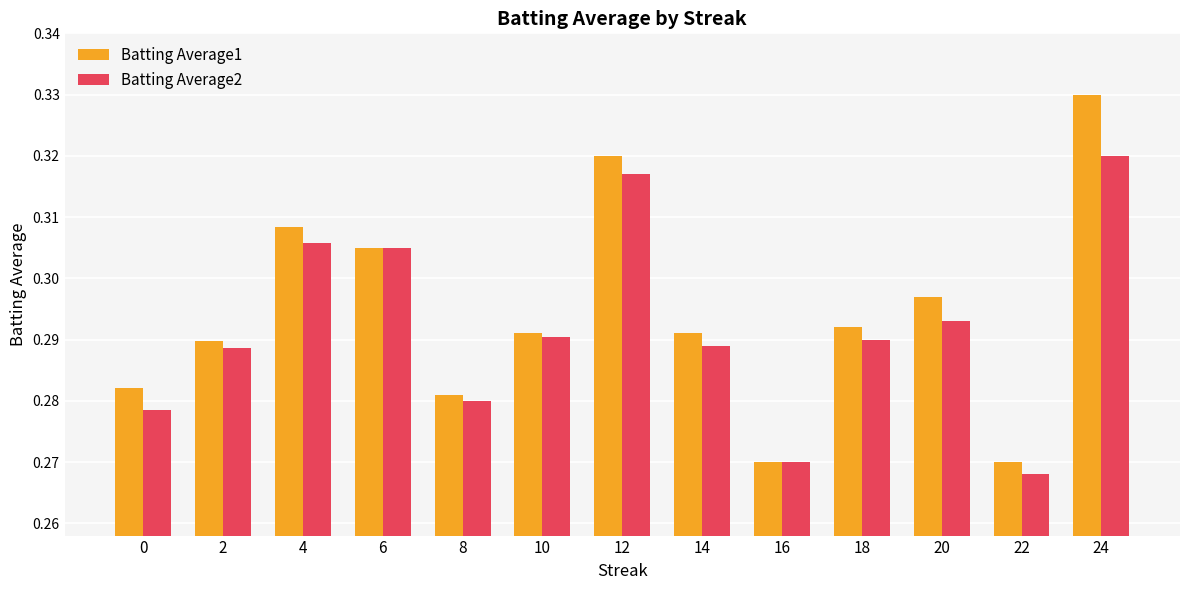

True or false: Batting Average2 has a value of 0.1 at 4.

False